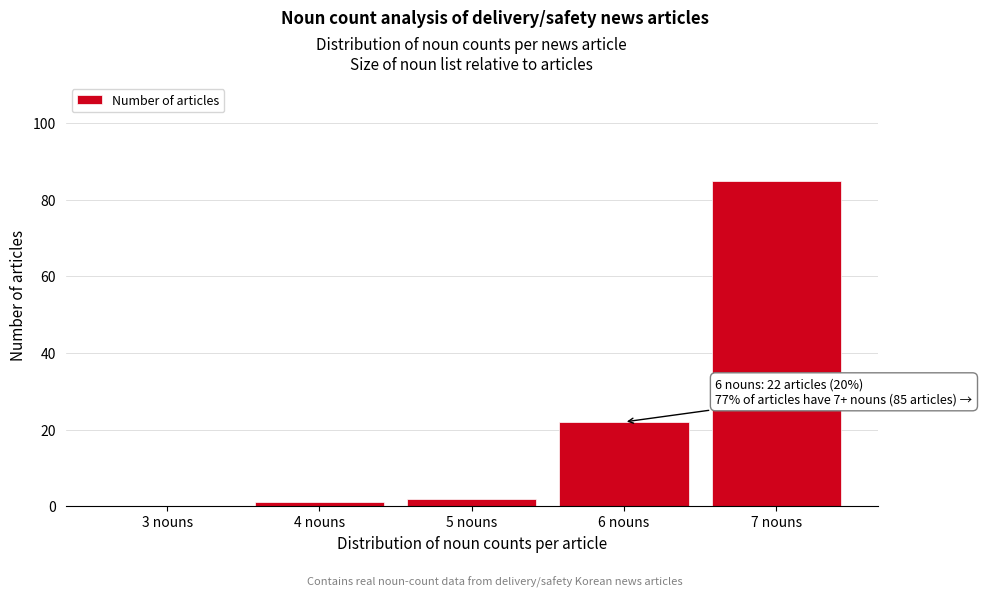

Reading left to right, list all the values displayed in this chart.

3 nouns=0	4 nouns=1	5 nouns=2	6 nouns=22	7 nouns=85